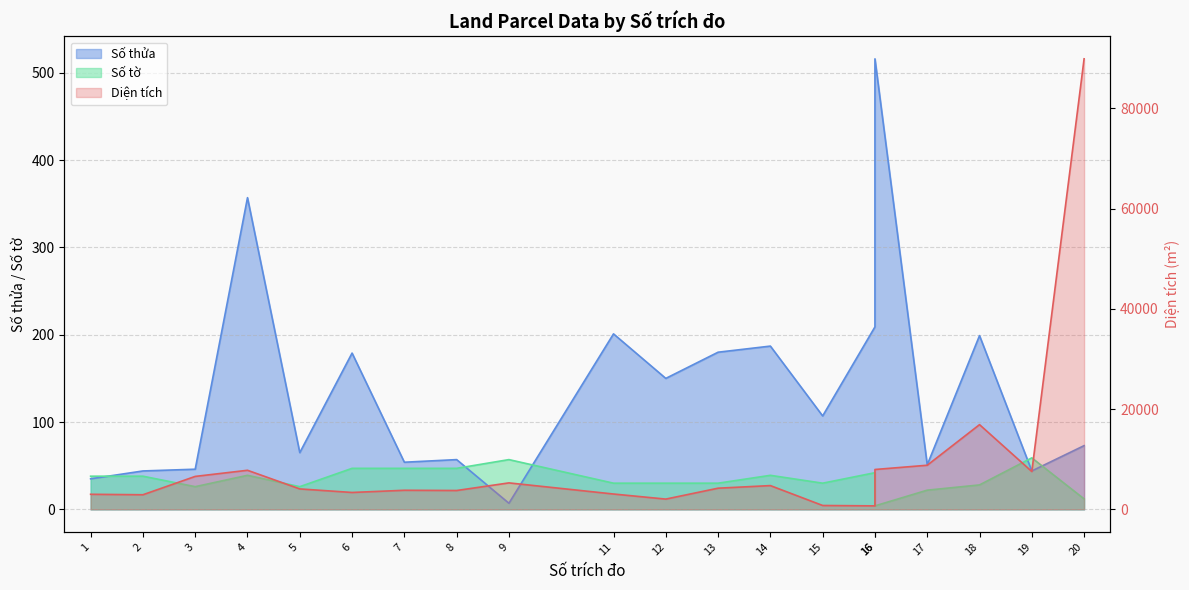

After their last crossing, which series has the higher values: Số tờ or Số thửa?

Số thửa